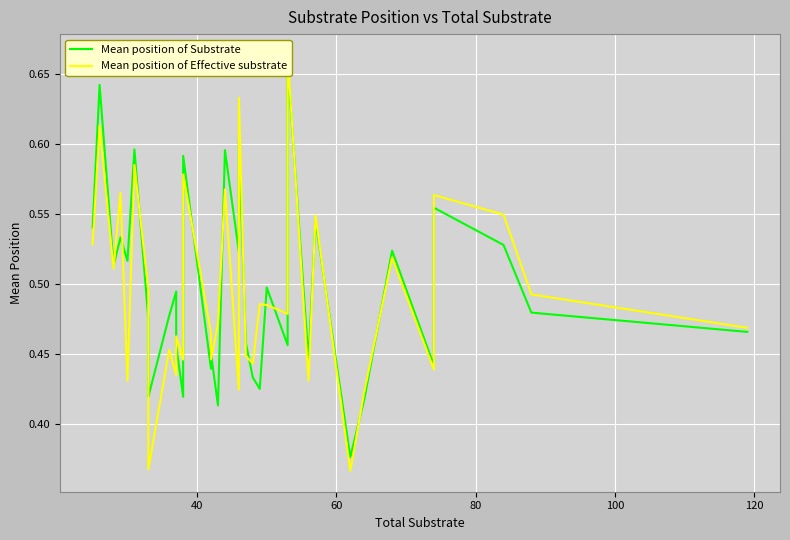

List the series in order of their overall mean, lowest first.

Mean position of Effective substrate, Mean position of Substrate